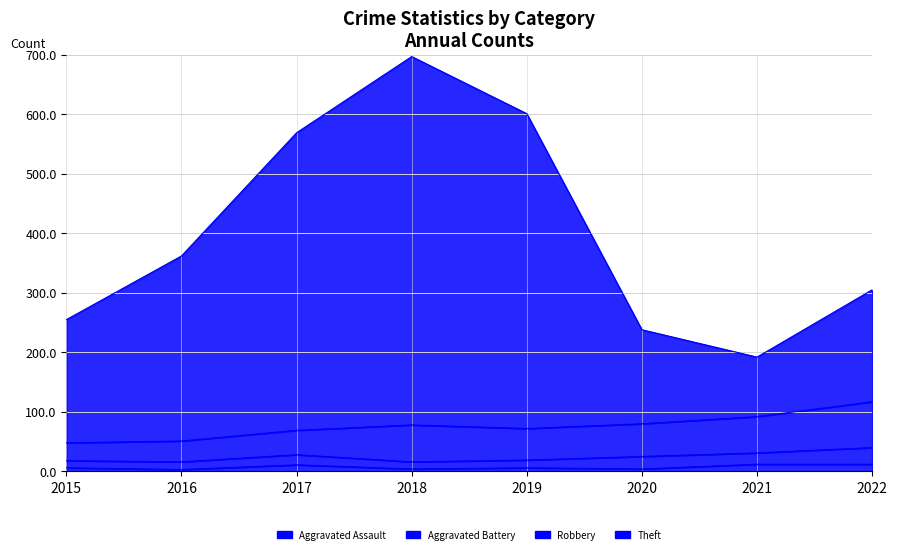

What is the difference between the second highest and minimum values in the Aggravated Assault series?

9